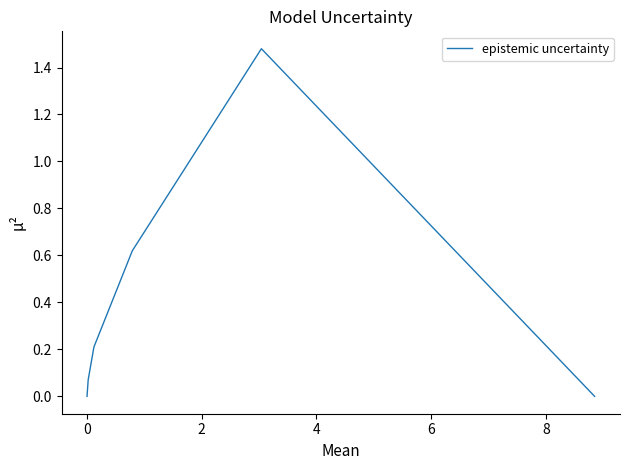

What is the average value?

0.4